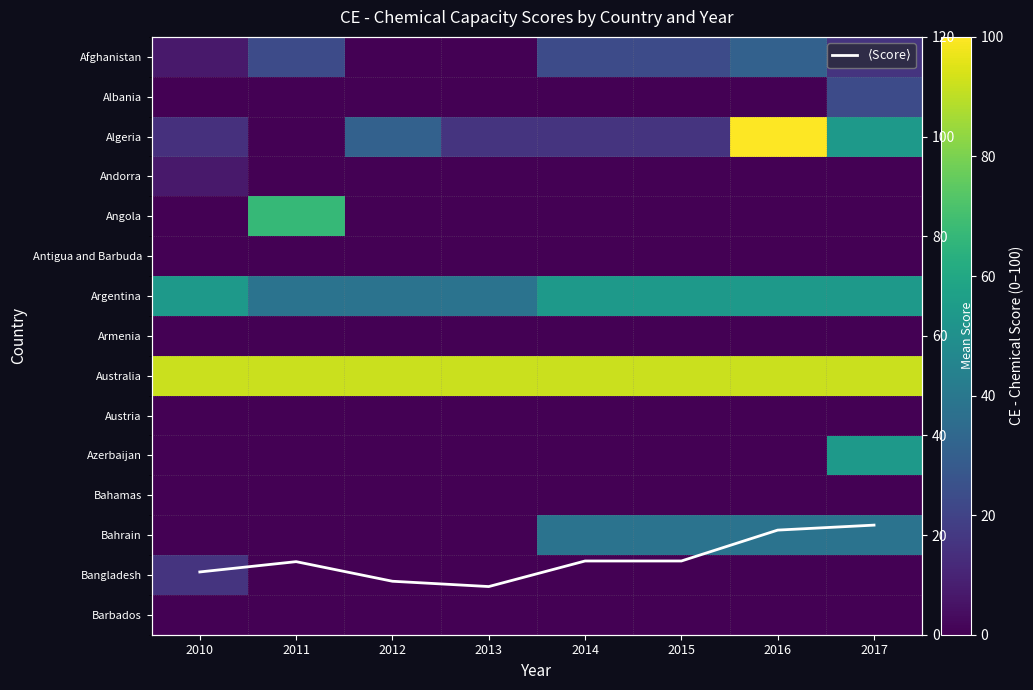

What is the total value across all series at 2010?

201.6